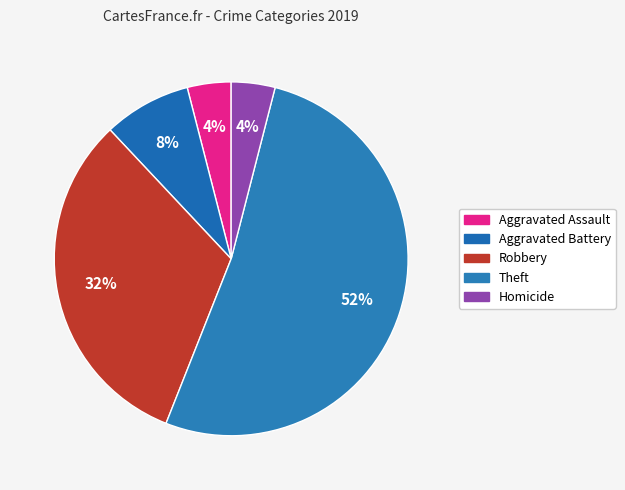

What is the largest slice in the pie chart?

Theft